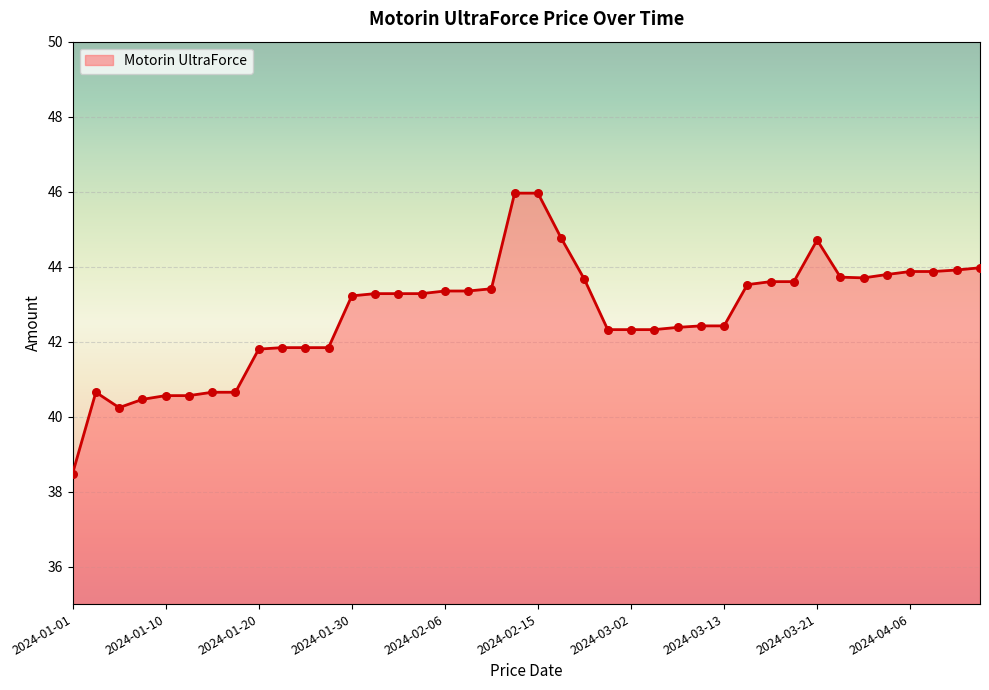

What is the difference between the maximum and minimum values?

7.5